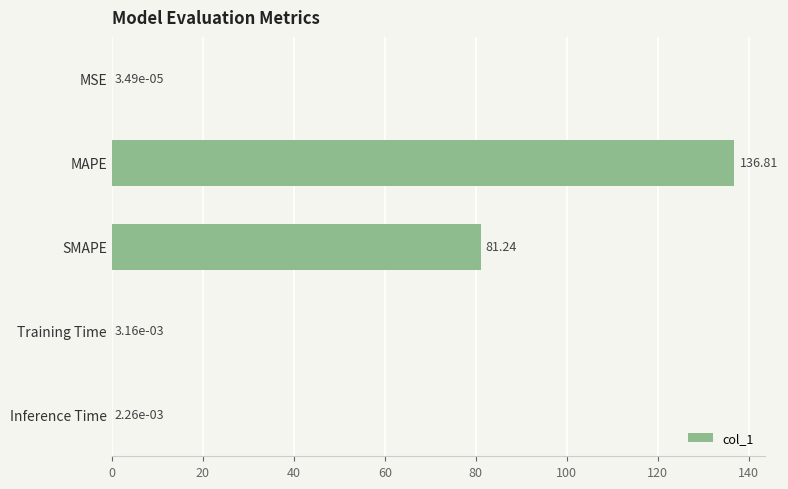

What is the change in value from MAPE to Training Time?

-136.8